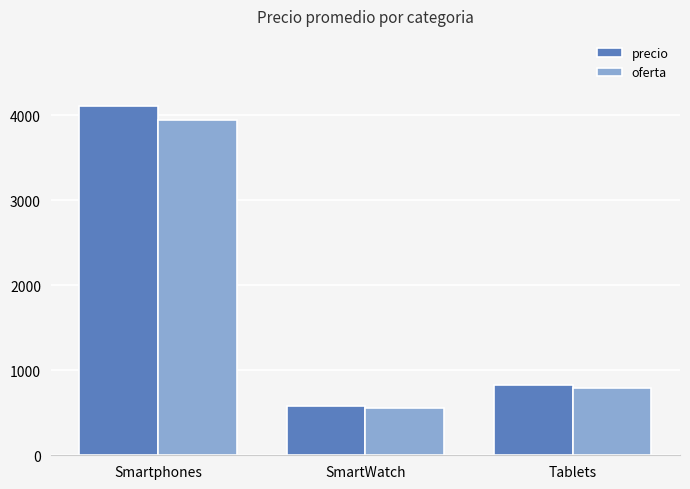

What is the difference between the highest and lowest values at SmartWatch?

25.0